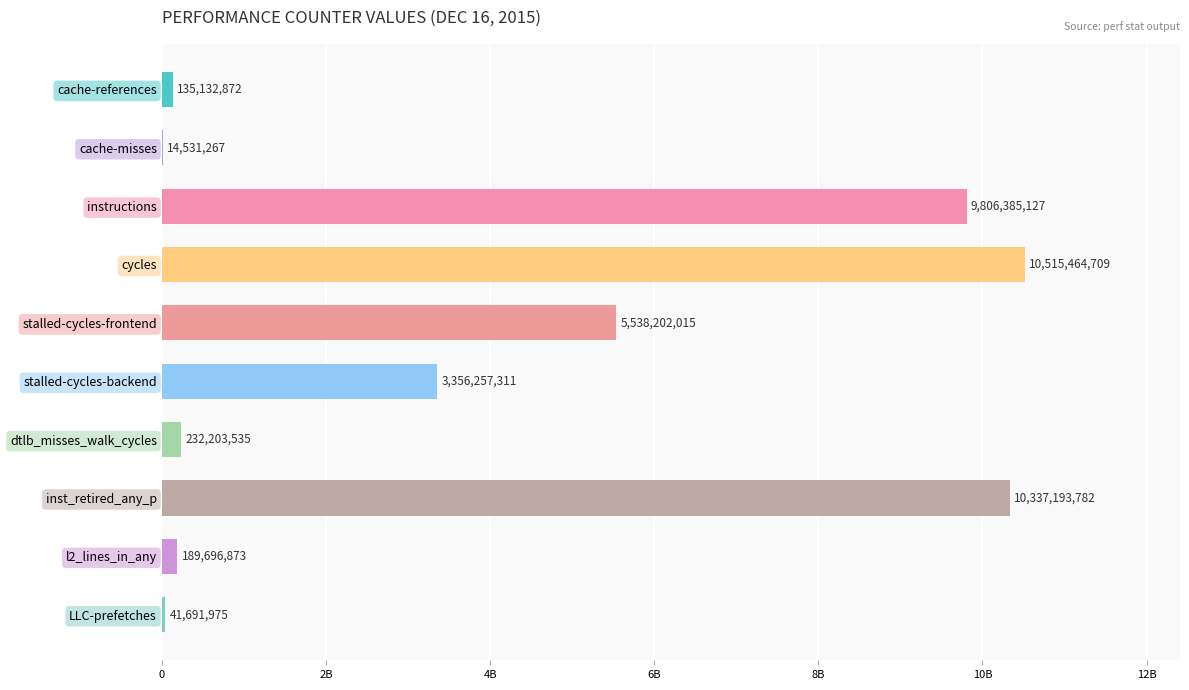

How many data points are less than 3356257311?

5